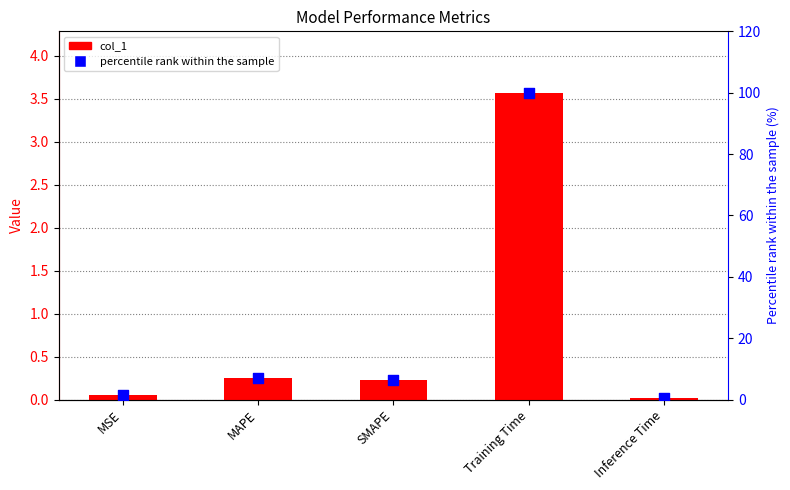

What is the total value across all series at MAPE?

7.3